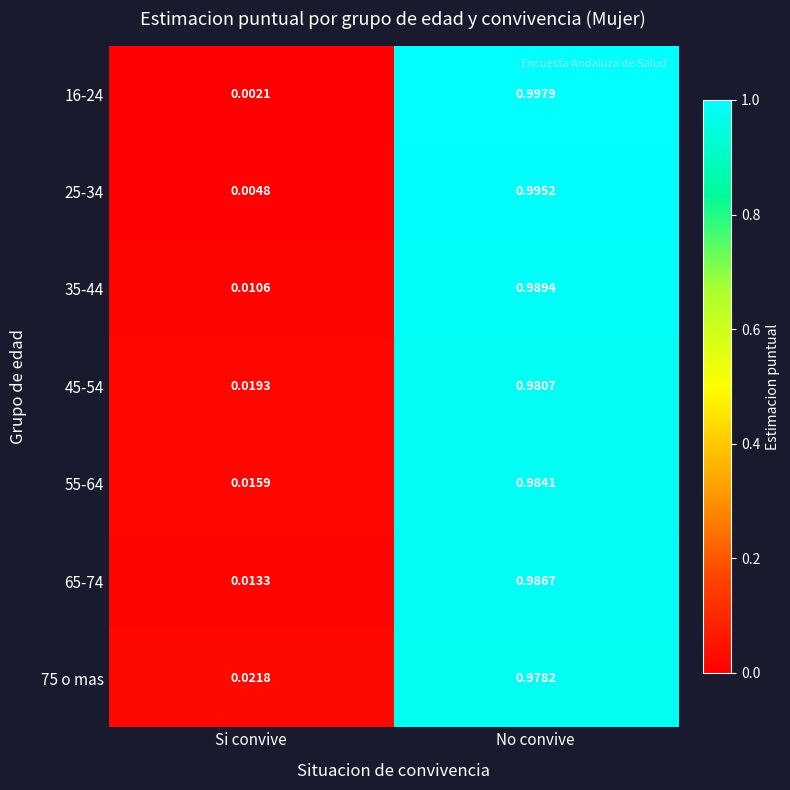

What is the total value across all series at Si convive?

0.1